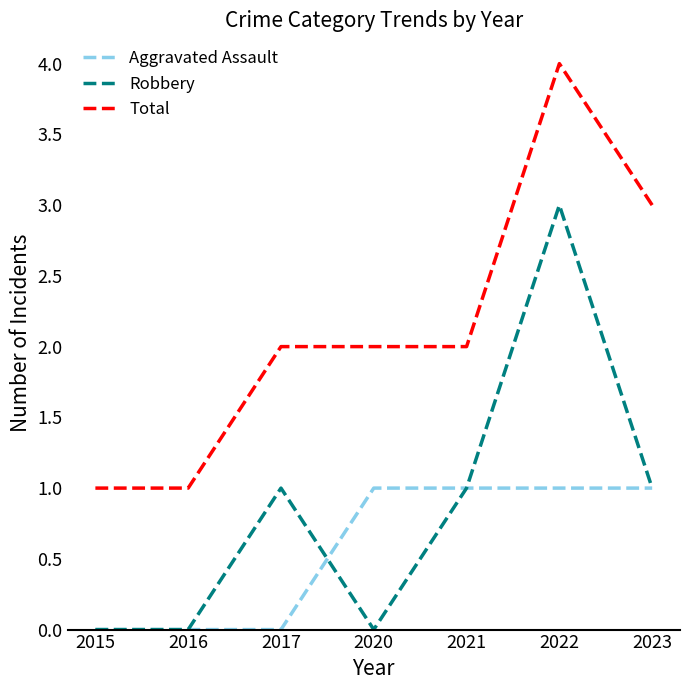

What is the maximum value for Robbery?

3